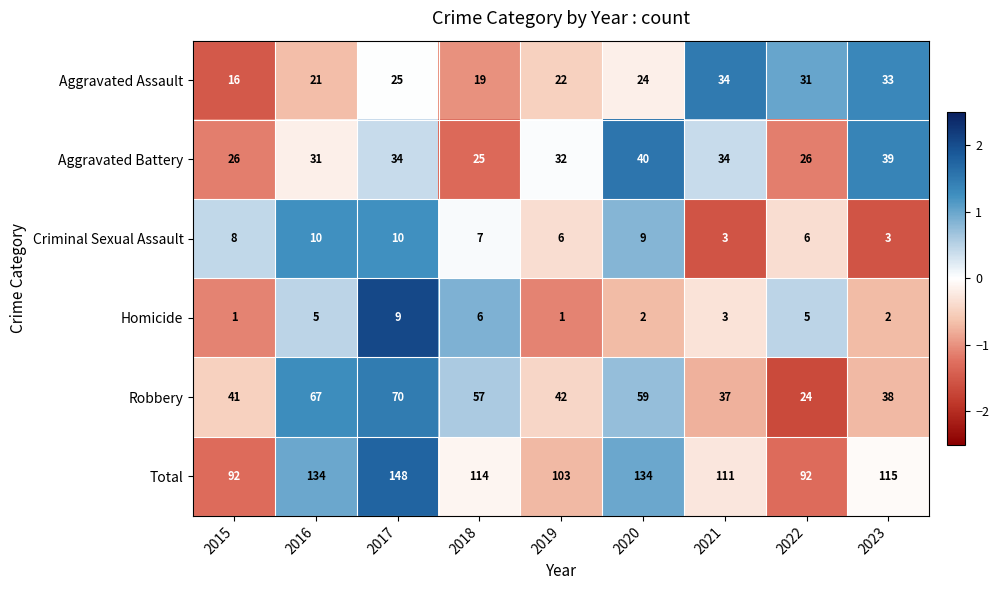

Between 2017 and 2022, which series saw the biggest shift?

Total